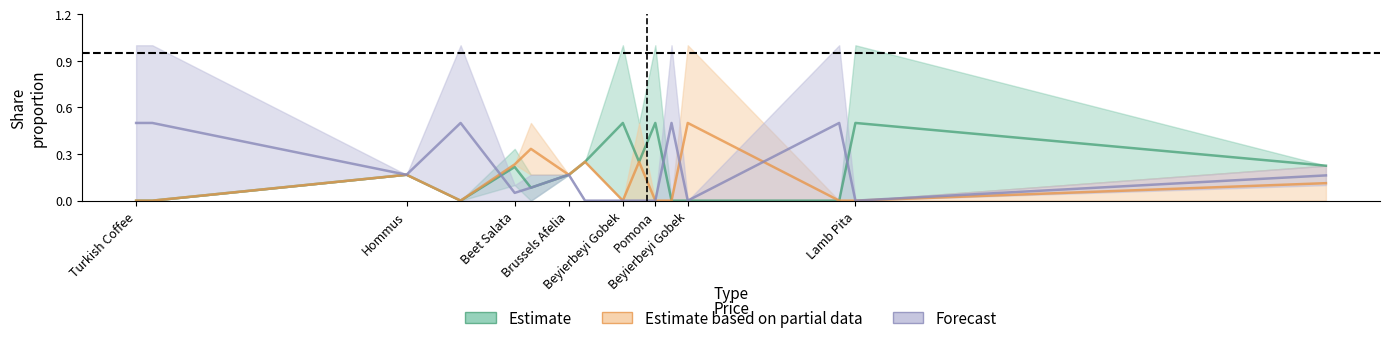

The value of Estimate mean at Beet Salata is 0.3. True or false?

False